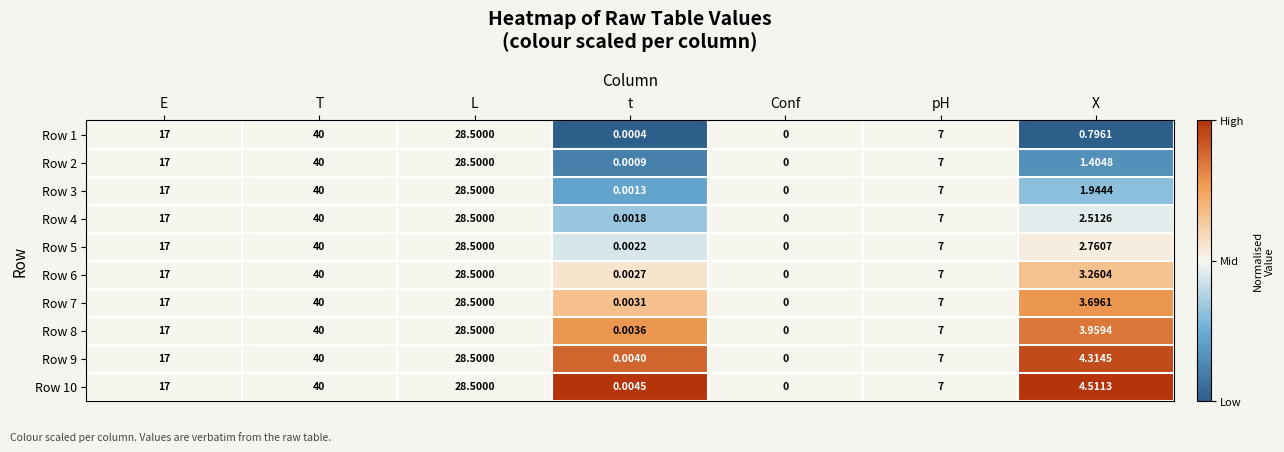

List the labels in order of Row 2 value, largest first.

T, L, E, pH, X, t, Conf